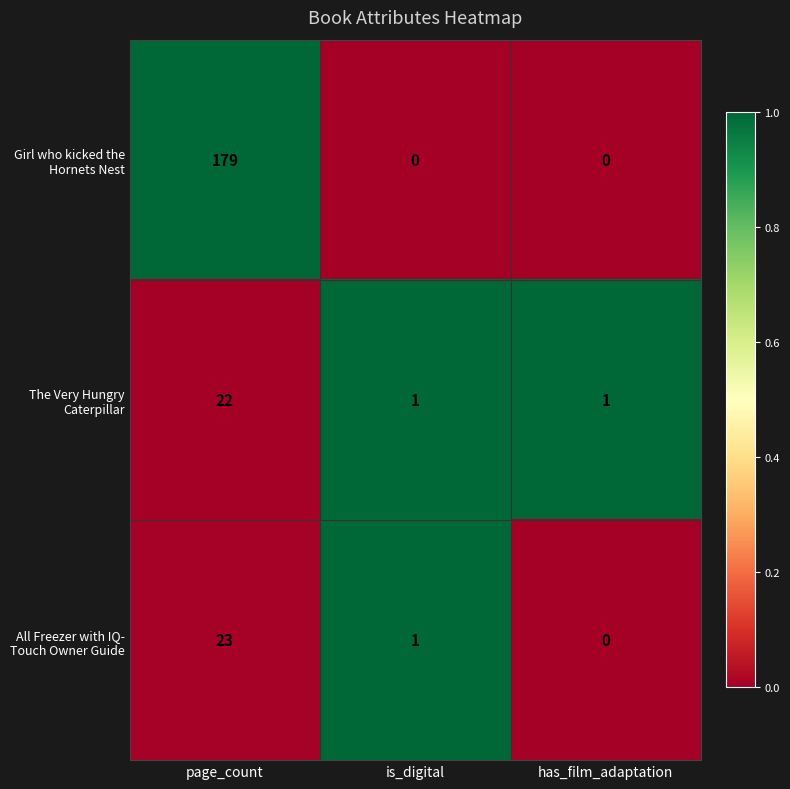

Which category has the highest value across all series?

page_count